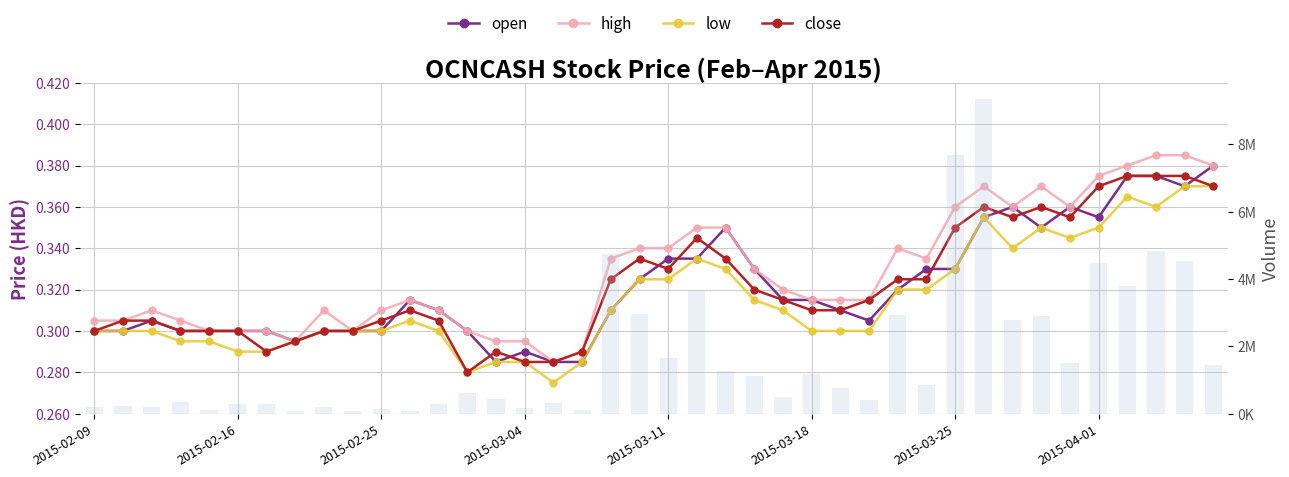

Which series has the widest spread of values?

vol